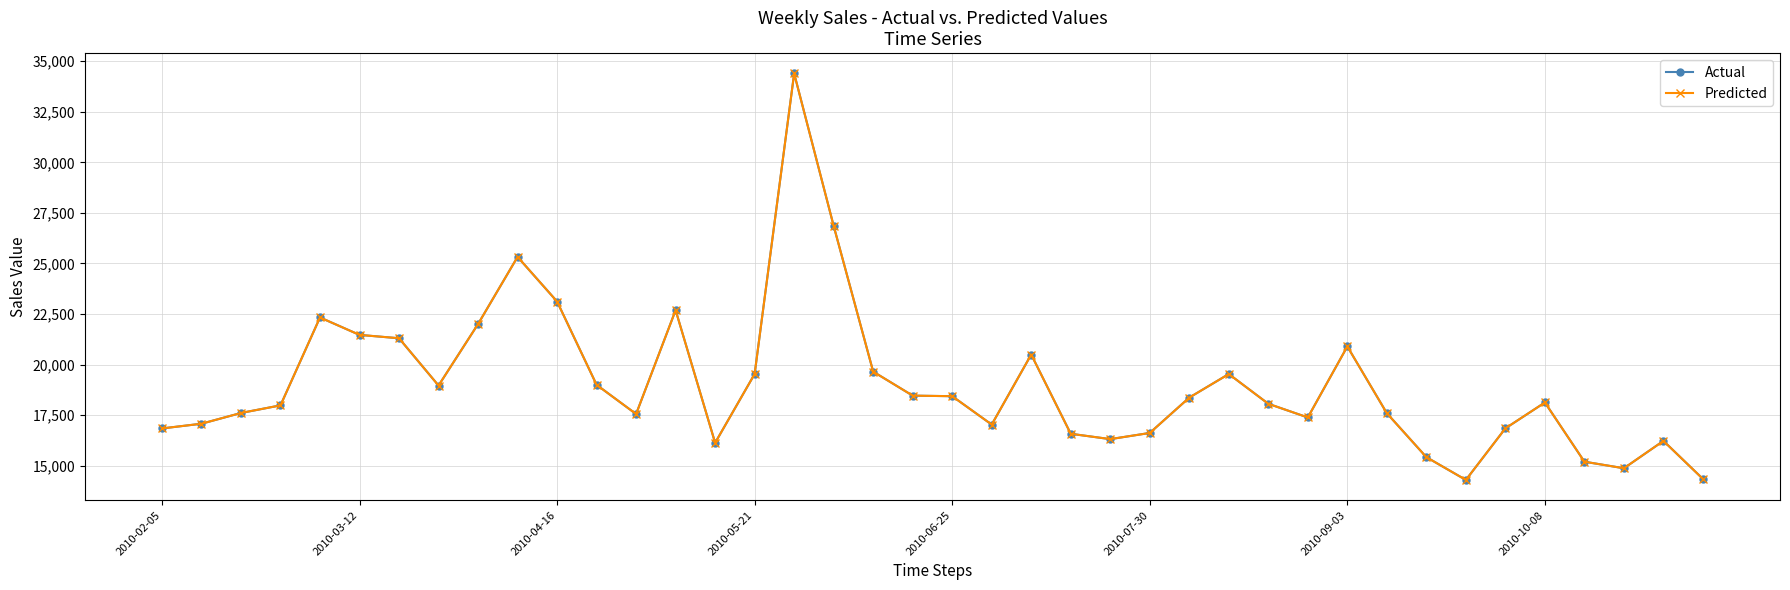

At which category does the chart reach its minimum across all series?

33